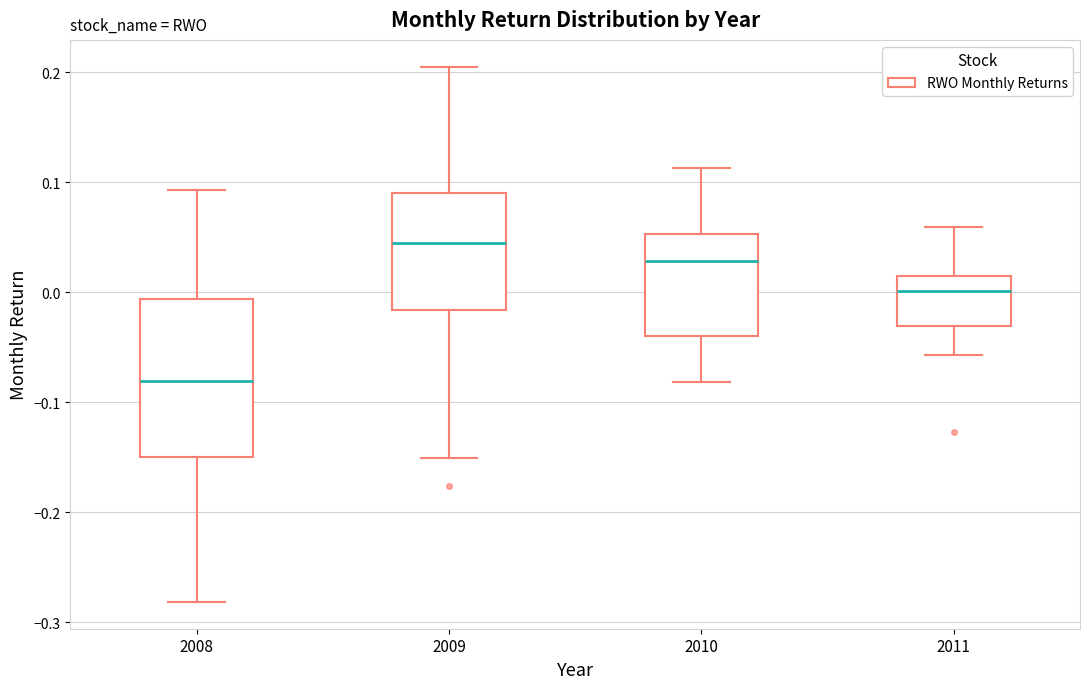

Reading left to right, read every box against the y-axis: the position of its median line, the range the box covers, and the ends of its whiskers. The values are not printed on the chart, so give them approximately, as read against the axis.

2008: median -0.08, box -0.15 to -0.01, whiskers -0.28 to 0.09
2009: median 0.04, box -0.02 to 0.09, whiskers -0.15 to 0.20
2010: median 0.03, box -0.04 to 0.05, whiskers -0.08 to 0.11
2011: median 0.00, box -0.03 to 0.01, whiskers -0.06 to 0.06